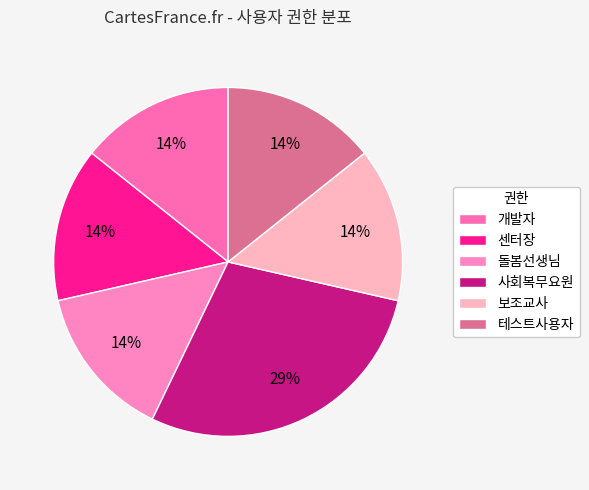

Is there a majority slice in this chart?

No